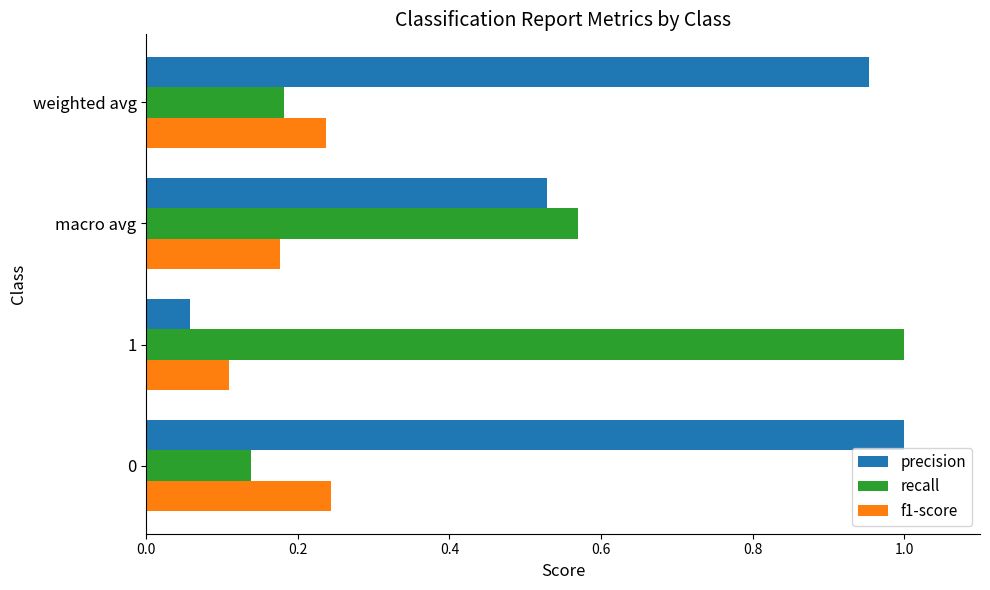

What is the difference between the maximum and minimum values in the recall series?

0.9